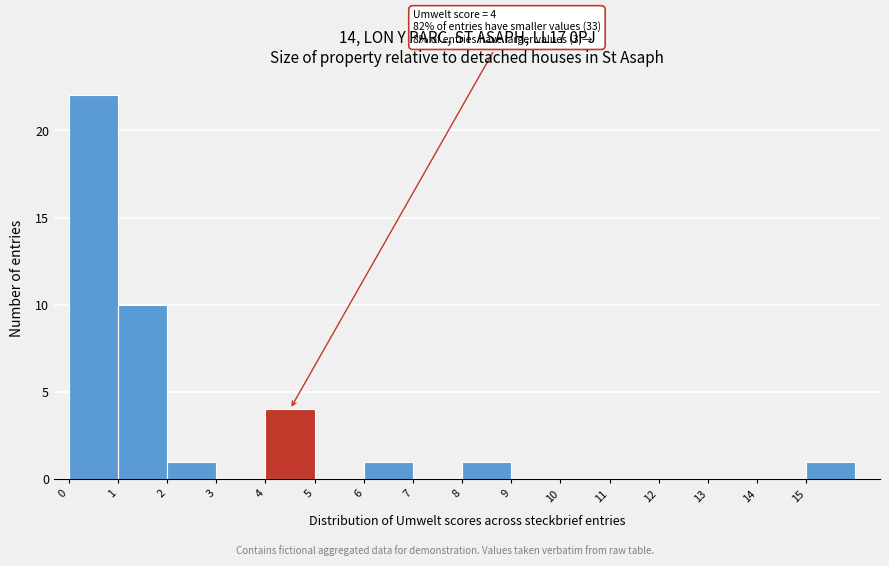

Over which range of the x-axis is the bar tallest?

0 to 1